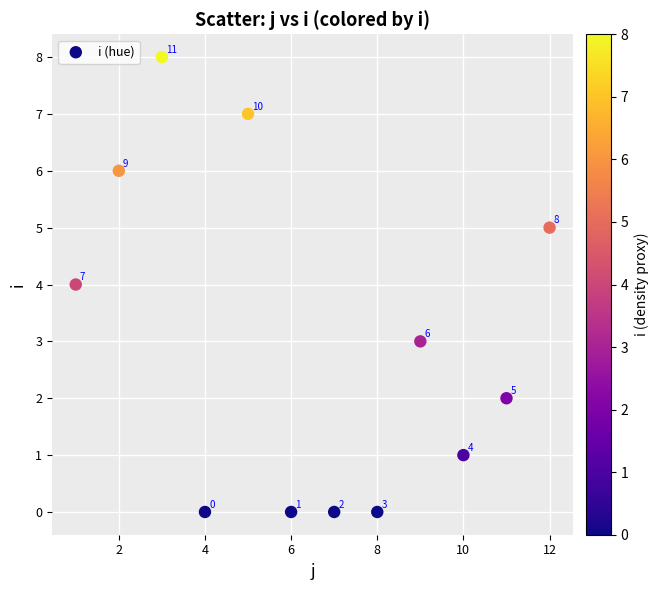

What is the range of X values (max minus min)?

11